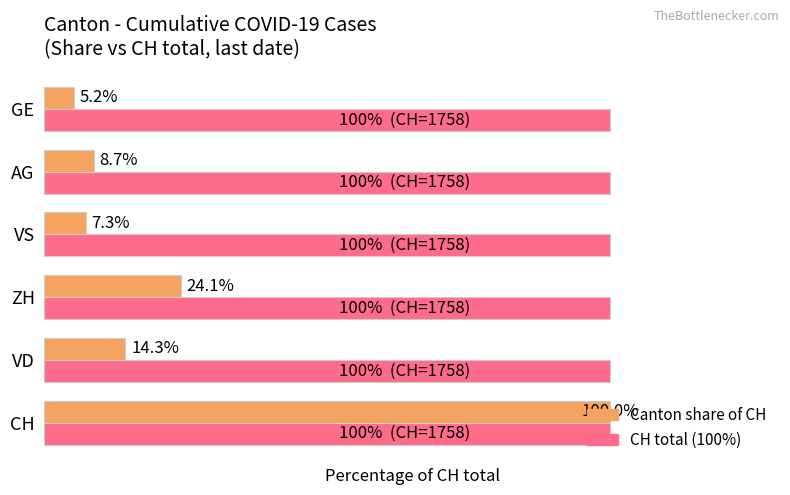

At which category is the sum across all series the highest?

CH